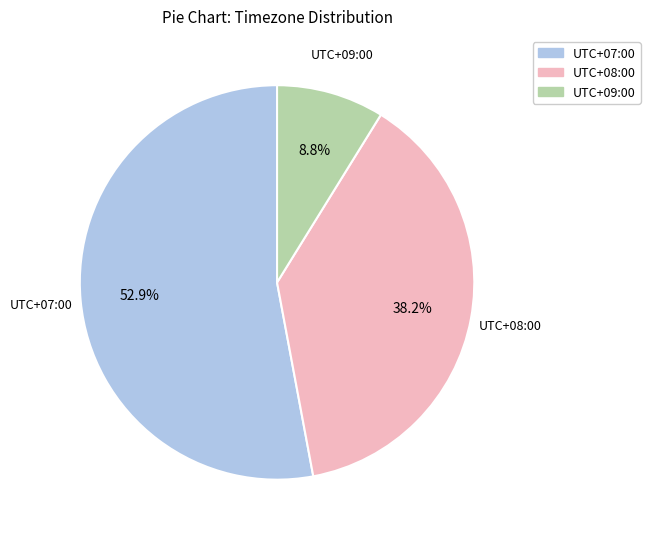

Combined, do UTC+07:00 and UTC+09:00 account for over 50%?

Yes